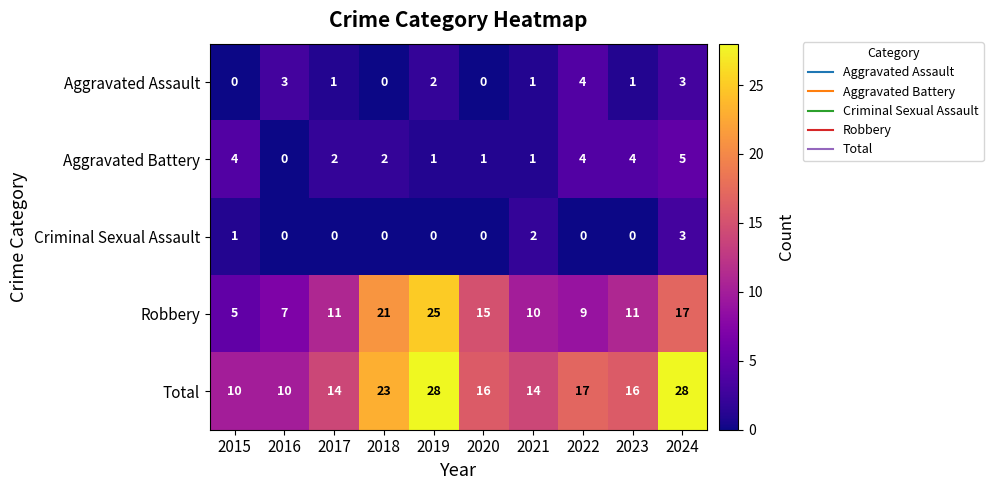

At 2023, list the series in order from smallest to largest.

Criminal Sexual Assault, Aggravated Assault, Aggravated Battery, Robbery, Total